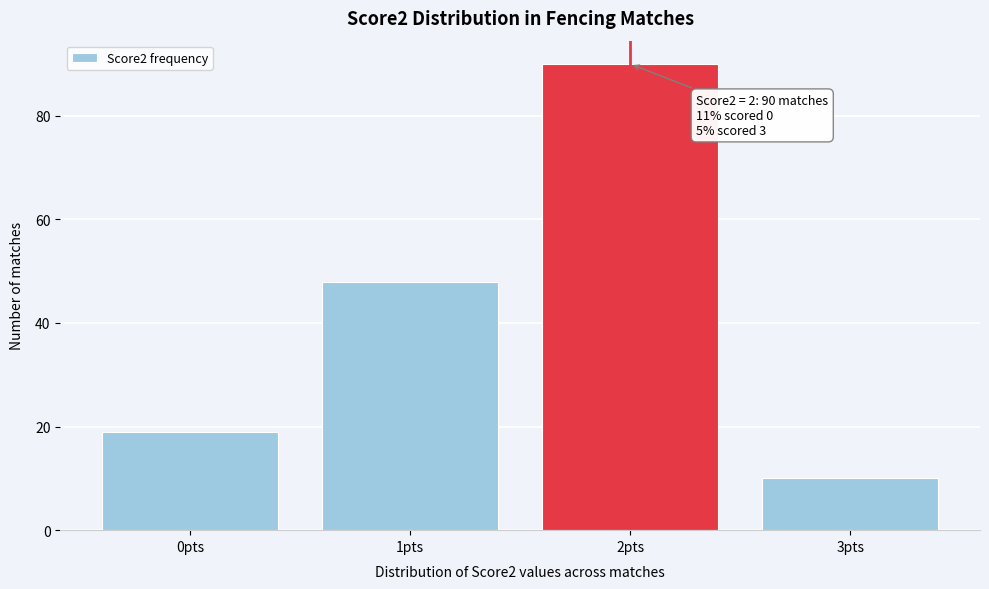

Reading left to right, extract all data points from this chart.

19	48	90	10